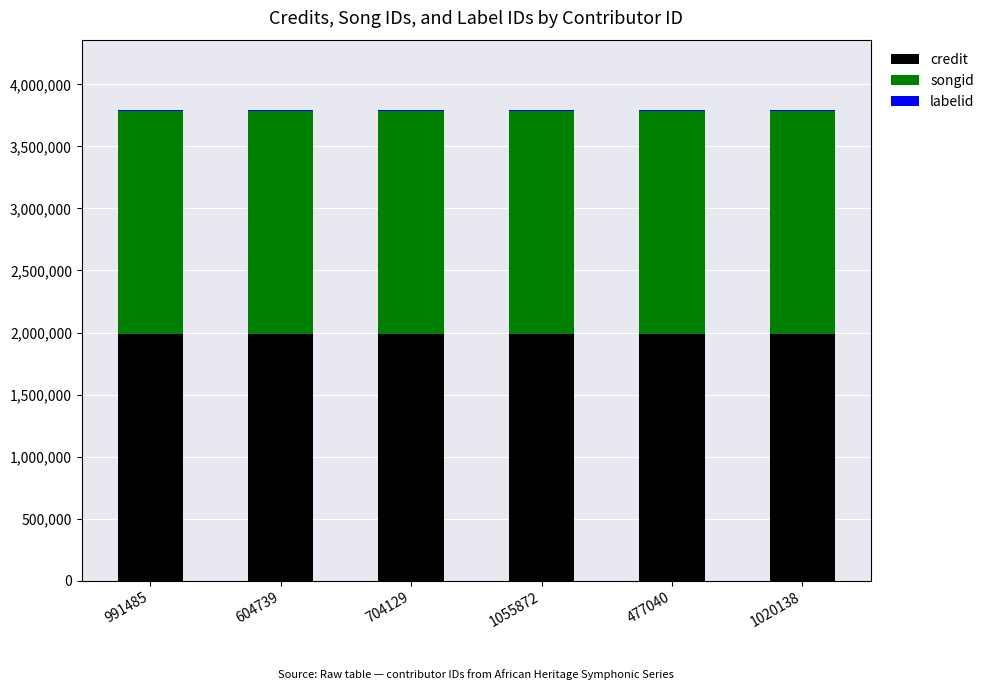

What is the sum of all credit values?

11931366